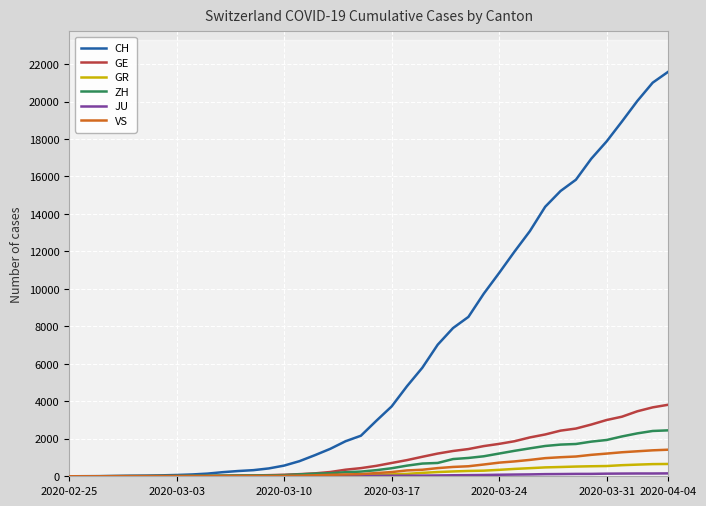

Count the number of categories in the chart.

40